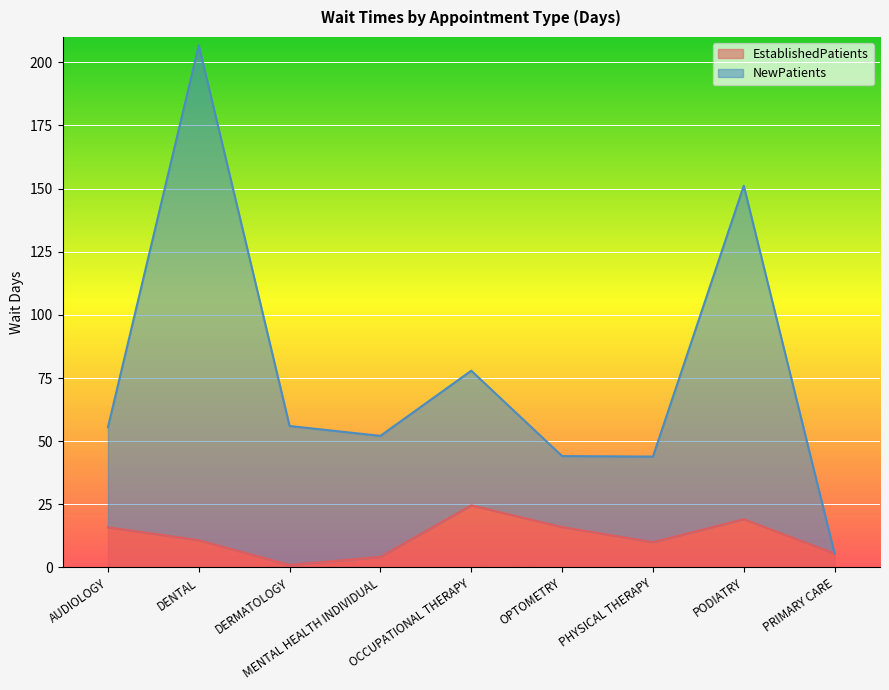

True or false: EstablishedPatients and NewPatients intersect in this chart.

False